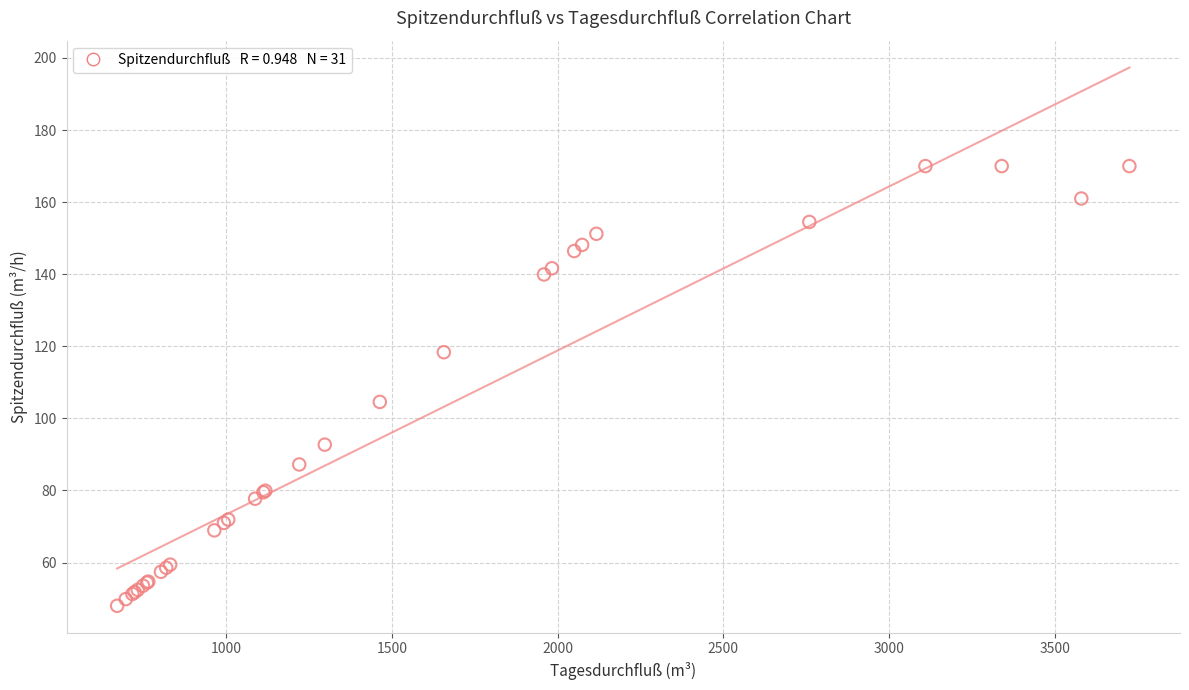

What Y value in the scatter plot is closest to 109?

104.6